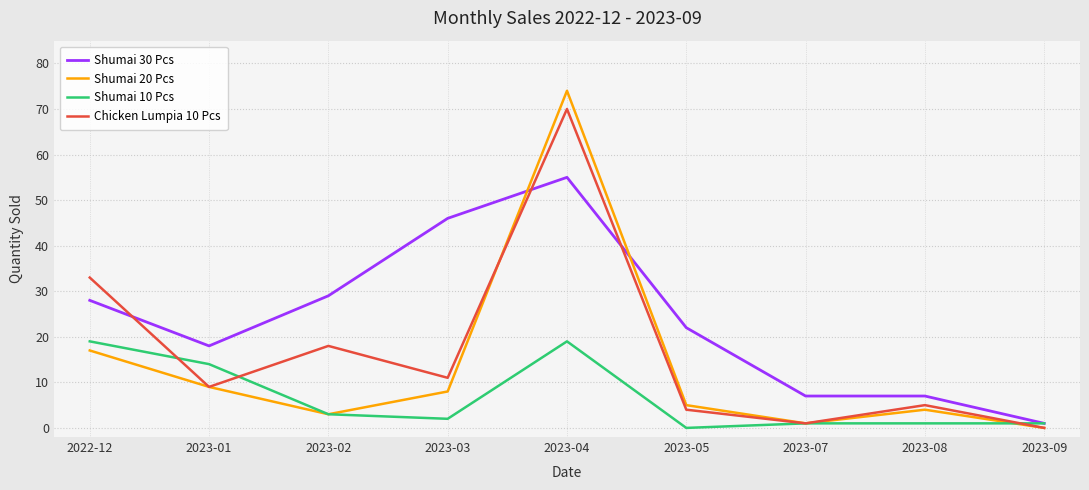

At which category is the sum across all series the highest?

2023-04